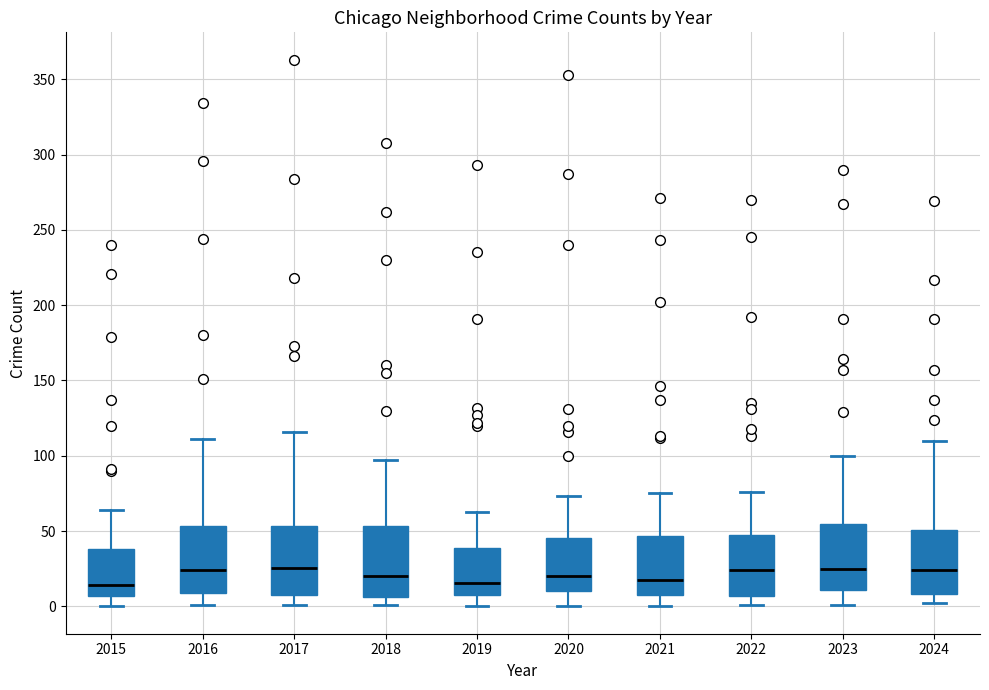

Reading left to right, transcribe this box plot: for each box, give where its median line is, the range the box spans, and where its two whiskers end, as read against the y-axis. The values are not printed on the chart, so give them approximately, as read against the axis.

2015: median 15, box 5 to 40, whiskers 0 to 65
2016: median 25, box 10 to 55, whiskers 0 to 110
2017: median 25, box 10 to 55, whiskers 0 to 115
2018: median 20, box 5 to 55, whiskers 0 to 95
2019: median 15, box 10 to 40, whiskers 0 to 65
2020: median 20, box 10 to 45, whiskers 0 to 75
2021: median 20, box 10 to 45, whiskers 0 to 75
2022: median 25, box 5 to 50, whiskers 0 to 75
2023: median 25, box 10 to 55, whiskers 0 to 100
2024: median 25, box 10 to 50, whiskers 0 to 110